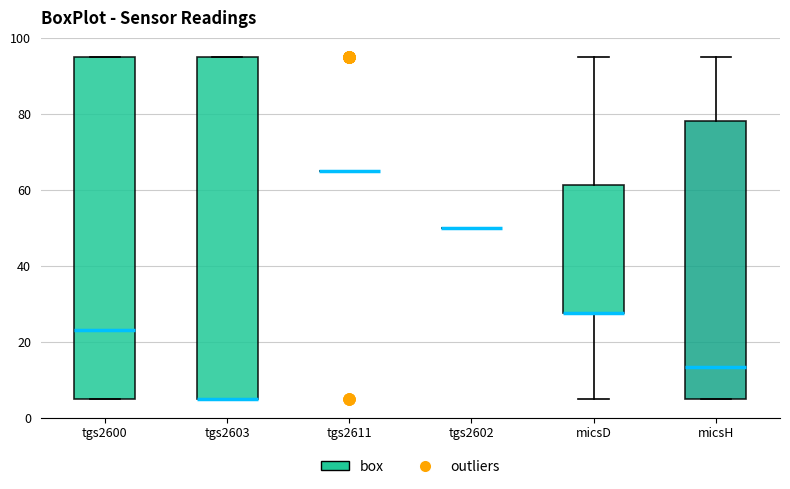

Reading left to right, read every box against the y-axis: the position of its median line, the range the box covers, and the ends of its whiskers. The values are not printed on the chart, so give them approximately, as read against the axis.

tgs2600: median 24, box 6 to 96, whiskers 6 to 96
tgs2603: median 6 (drawn on the box's lower edge), box 6 to 96, whiskers 6 to 96
tgs2611: box collapsed to a line at 66, whiskers 66 to 66
tgs2602: box collapsed to a line at 50, whiskers 50 to 50
micsD: median 28 (drawn on the box's lower edge), box 28 to 62, whiskers 6 to 96
micsH: median 14, box 6 to 78, whiskers 6 to 96